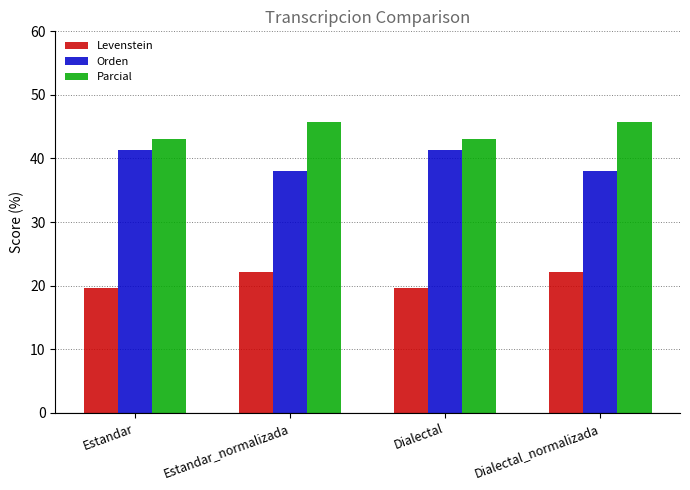

The Parcial series shows 65.7 at Dialectal_normalizada. True or false?

False